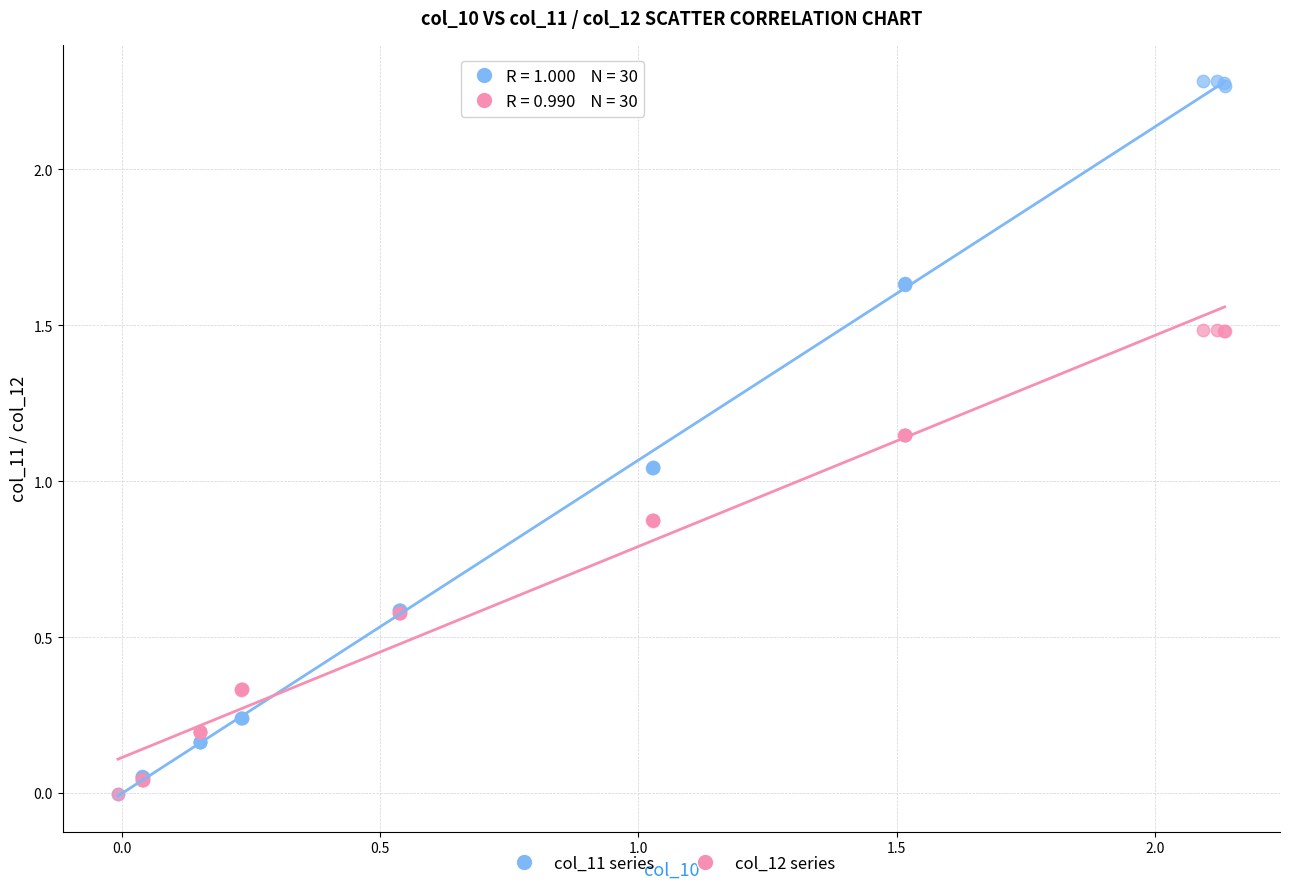

What are all the series names shown in the legend?

col_11 series, col_12 series